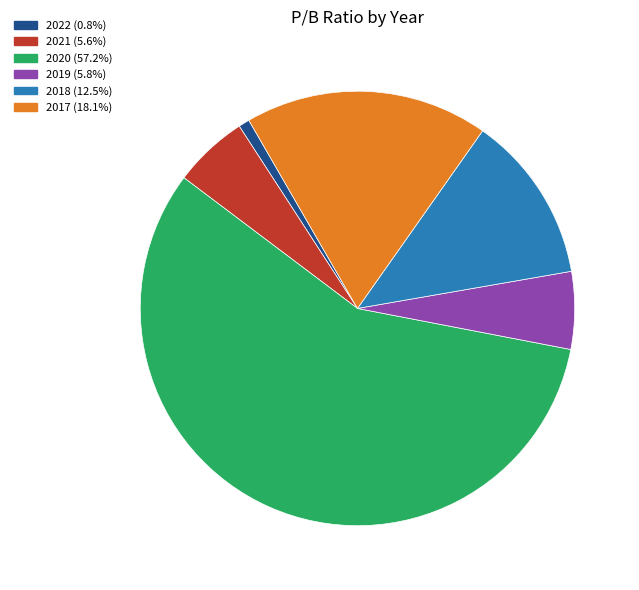

What is the majority slice?

2020